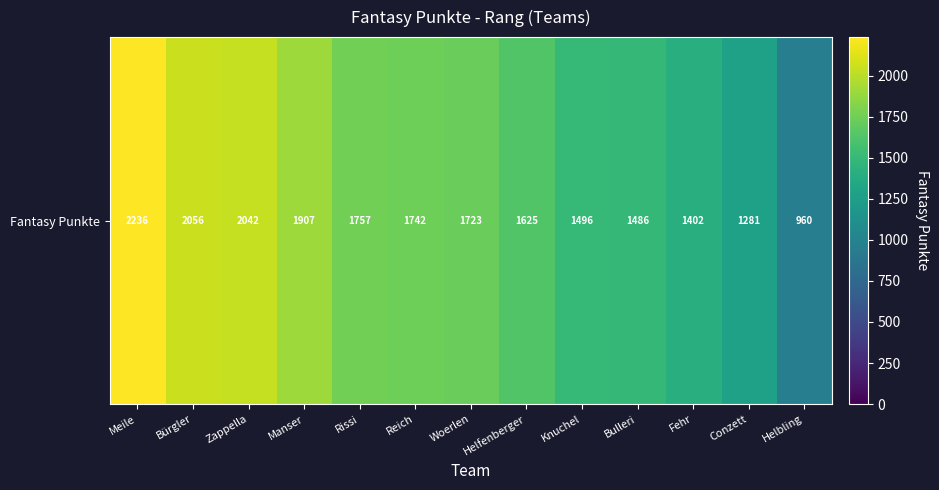

What is the sum of the values at Bulleri and Rissi?

3243